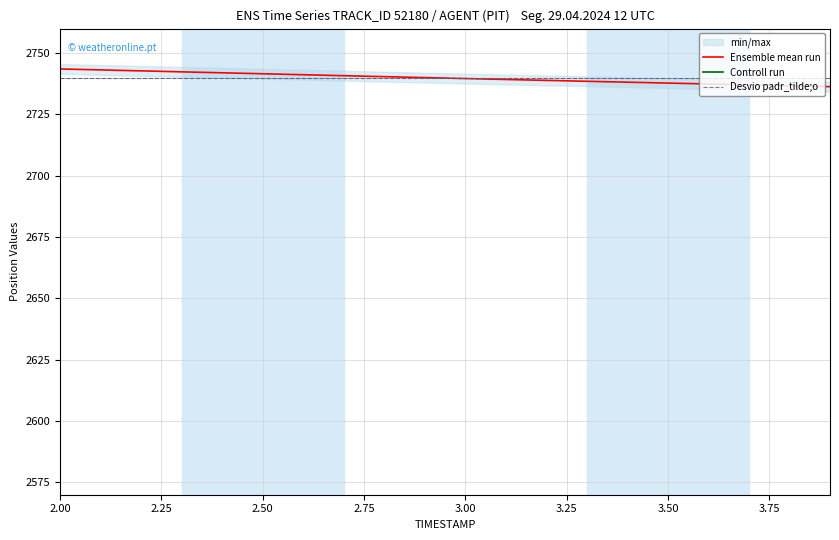

How many data points does each series have?

20